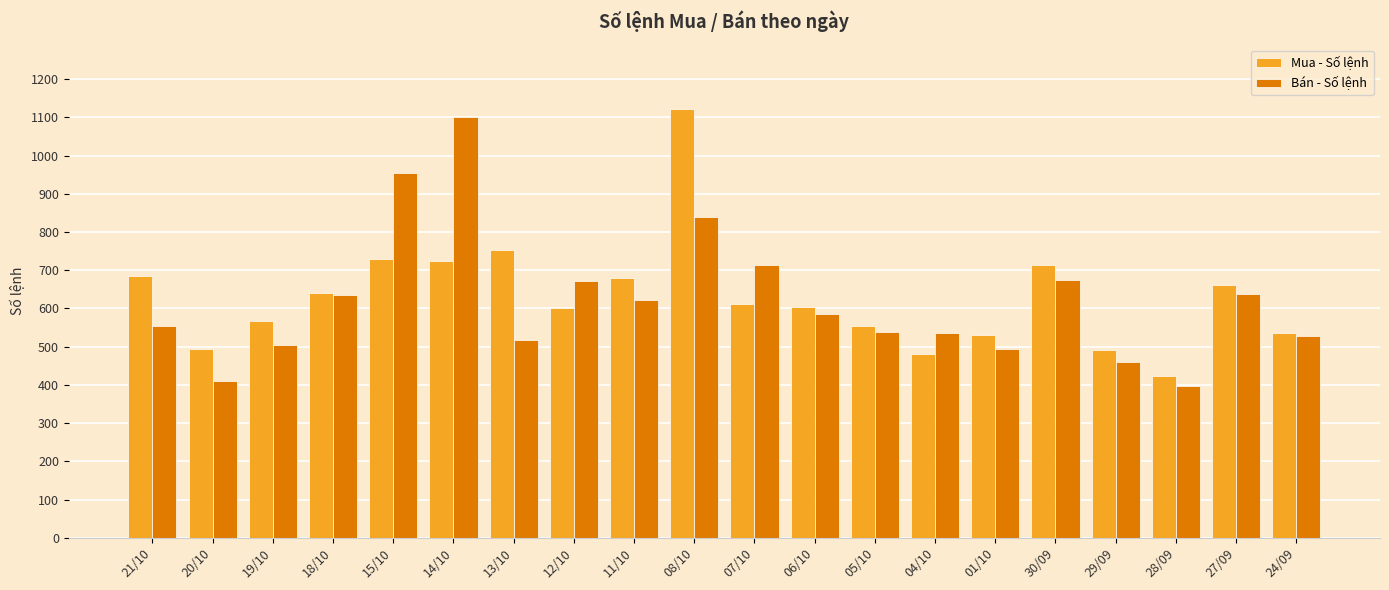

True or false: Mua - Số lệnh has a value of 640 at 18/10.

True